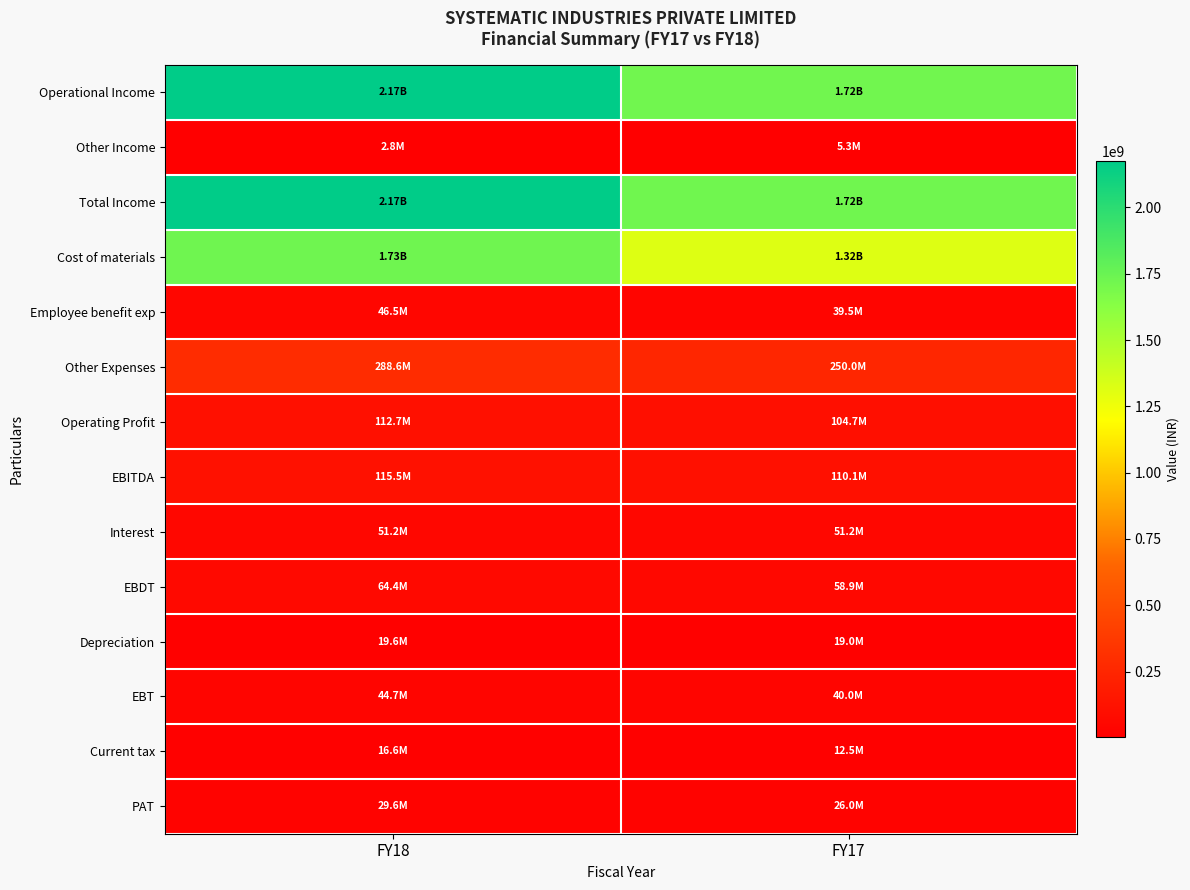

At FY18, list the series in order from smallest to largest.

Other Income, Current tax, Depreciation, PAT, EBT, Employee benefit exp, Interest, EBDT, Operating Profit, EBITDA, Other Expenses, Cost of materials, Operational Income, Total Income